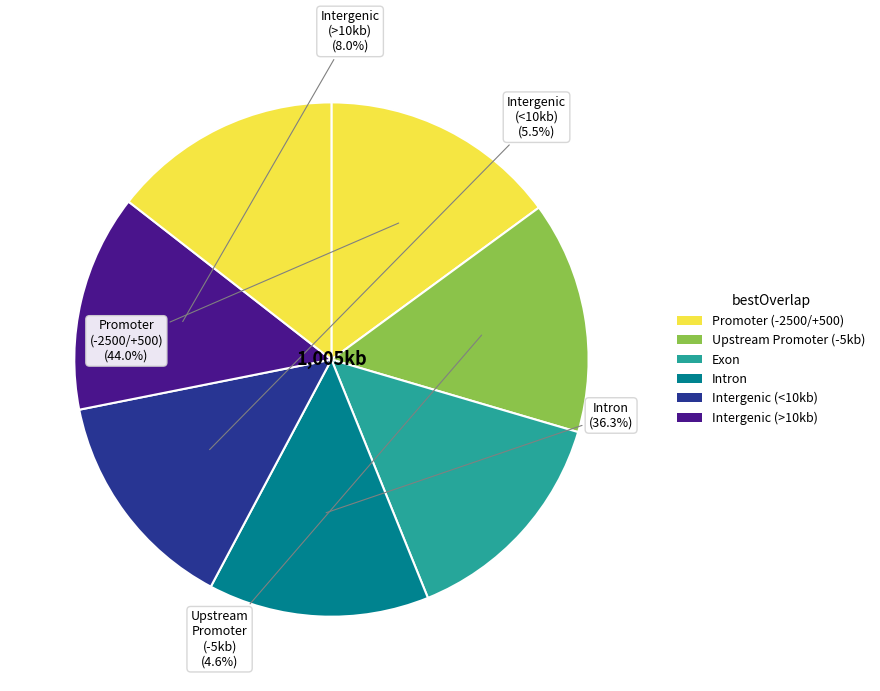

To the nearest percent, what is the combined percentage of 5 and 2?

29%